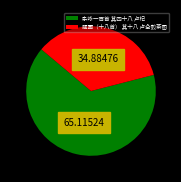

Which has a higher value, 题画（十八首） 其十八 卢仝煎茶图 or 杂咏一百首 其四十八 卢杞?

杂咏一百首 其四十八 卢杞